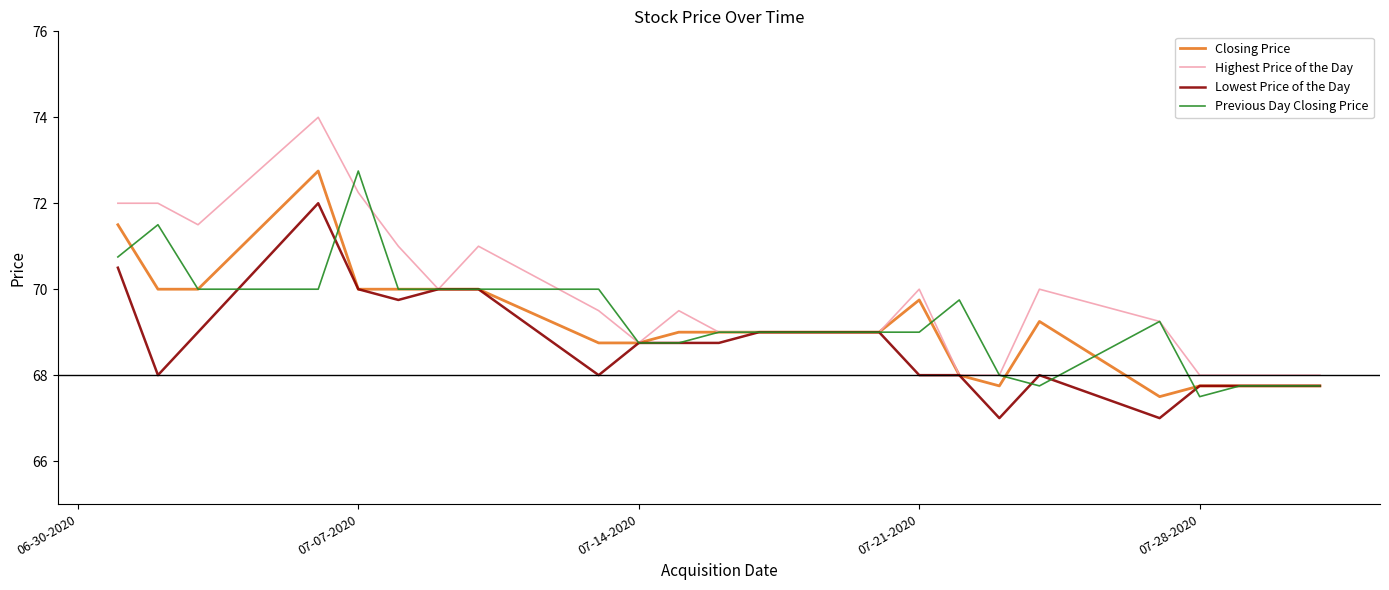

What is the minimum value shown in the chart?

67.0